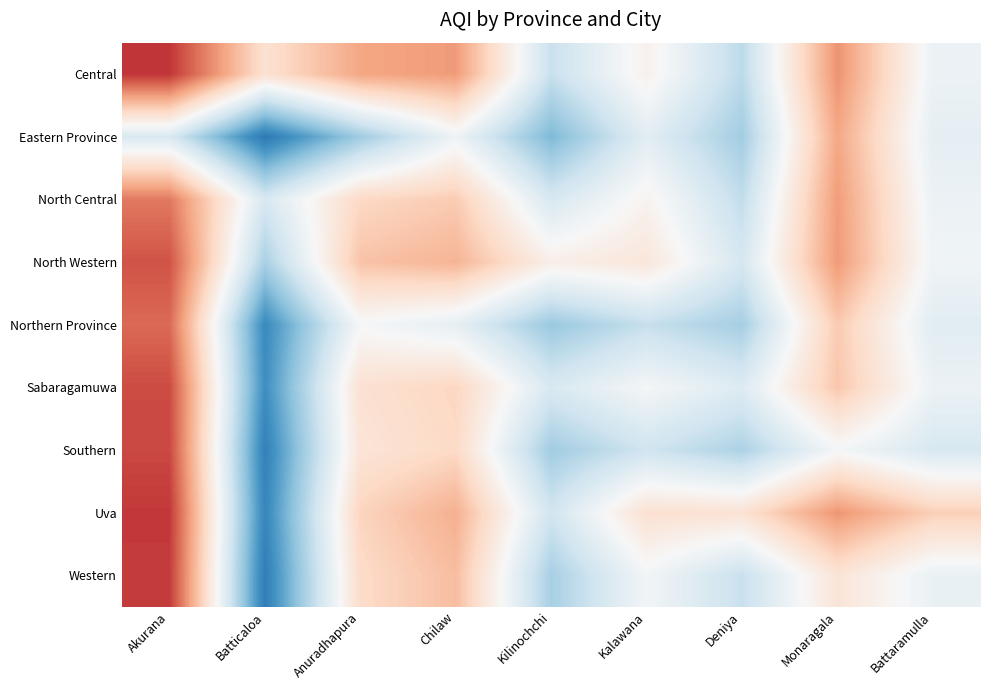

Reading right to left, list all the values displayed in this chart.

Central: Battaramulla=106.0	Monaragala=141.6	Deniya=91.6	Kalawana=113.2	Kilinochchi=94.3	Chilaw=139.8	Anuradhapura=137.2	Batticaloa=120.7	Akurana=160.0
Eastern Province: Battaramulla=103.6	Monaragala=137.0	Deniya=85.7	Kalawana=102.4	Kilinochchi=78.6	Chilaw=106.8	Anuradhapura=85.2	Batticaloa=60.0	Akurana=99.3
North Central: Battaramulla=105.9	Monaragala=139.6	Deniya=92.9	Kalawana=112.3	Kilinochchi=98.7	Chilaw=127.9	Anuradhapura=124.0	Batticaloa=98.8	Akurana=146.8
North Western: Battaramulla=107.4	Monaragala=140.1	Deniya=98.3	Kalawana=118.2	Kilinochchi=114.3	Chilaw=134.0	Anuradhapura=130.1	Batticaloa=87.2	Akurana=154.2
Northern Province: Battaramulla=102.2	Monaragala=128.3	Deniya=86.5	Kalawana=93.8	Kilinochchi=84.0	Chilaw=103.7	Anuradhapura=109.3	Batticaloa=65.4	Akurana=149.7
Sabaragamuwa: Battaramulla=105.9	Monaragala=129.2	Deniya=100.7	Kalawana=109.0	Kilinochchi=99.2	Chilaw=124.8	Anuradhapura=120.7	Batticaloa=66.6	Akurana=155.8
Southern: Battaramulla=98.7	Monaragala=108.9	Deniya=88.0	Kalawana=96.3	Kilinochchi=85.5	Chilaw=123.7	Anuradhapura=119.1	Batticaloa=62.3	Akurana=156.4
Uva: Battaramulla=126.8	Monaragala=141.0	Deniya=120.1	Kalawana=120.8	Kilinochchi=96.7	Chilaw=134.9	Anuradhapura=125.4	Batticaloa=64.0	Akurana=159.4
Western: Battaramulla=105.0	Monaragala=119.2	Deniya=94.3	Kalawana=108.1	Kilinochchi=86.8	Chilaw=131.6	Anuradhapura=123.1	Batticaloa=61.4	Akurana=159.0